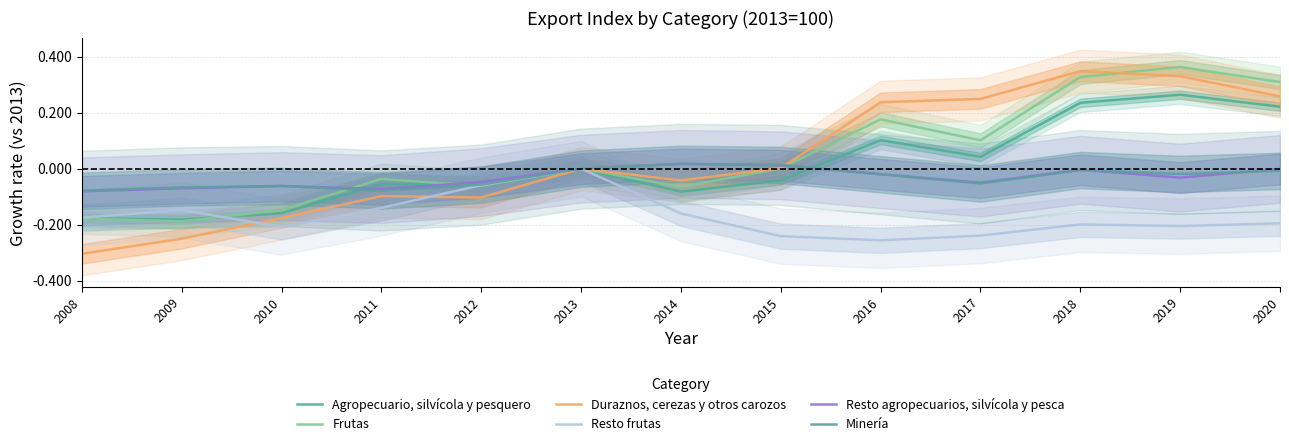

How many intersections are there between Minería and Duraznos, cerezas y otros carozos?

1